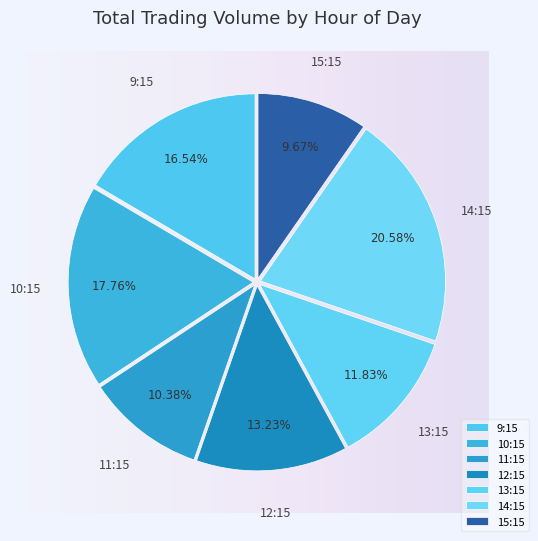

Rank the categories by value from highest to lowest.

14:15, 10:15, 9:15, 12:15, 13:15, 11:15, 15:15